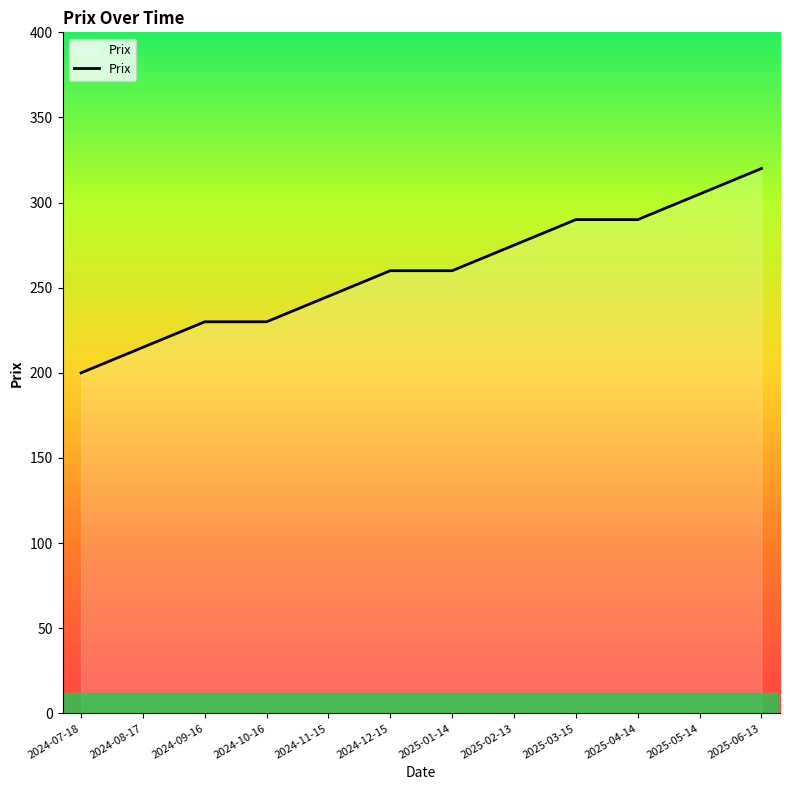

Approximately how many times larger is the value at 2024-07-18 compared to 2024-10-16?

0.9